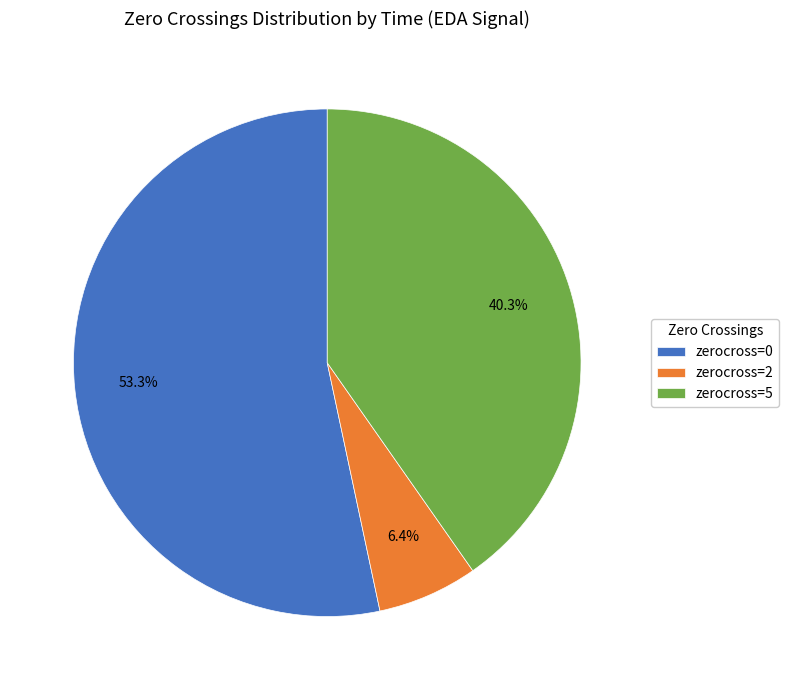

Between zerocross=2 and zerocross=0, which is larger?

zerocross=0